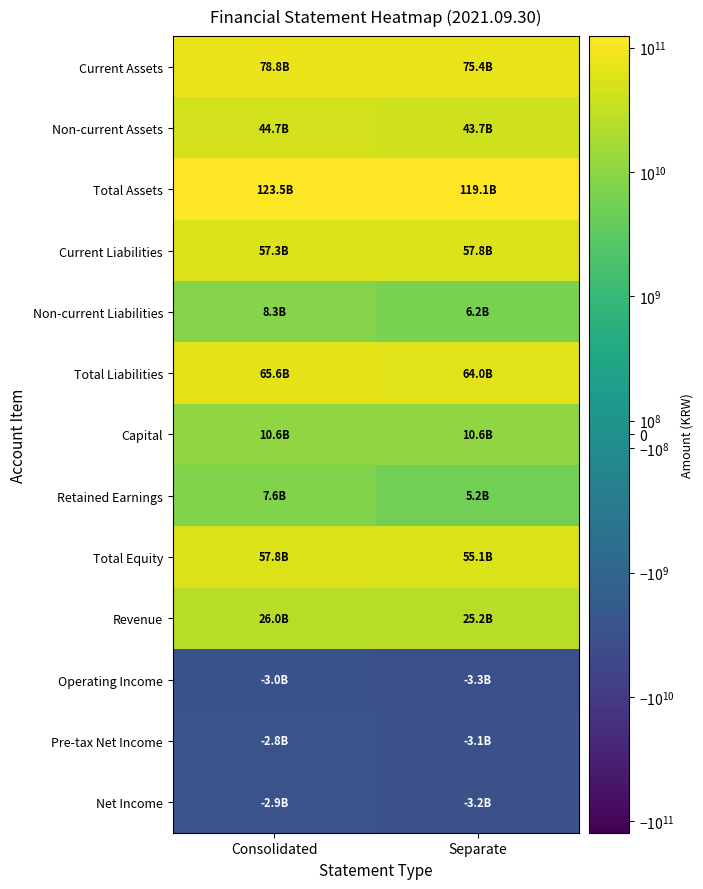

Reading right to left, what are all the values shown in this chart?

Current Assets: Separate=75398454579	Consolidated=78766776854
Non-current Assets: Separate=43656159552	Consolidated=44719099710
Total Assets: Separate=119054614131	Consolidated=123485876564
Current Liabilities: Separate=57787087374	Consolidated=57333812102
Non-current Liabilities: Separate=6177914974	Consolidated=8314312286
Total Liabilities: Separate=63965002348	Consolidated=65648124388
Capital: Separate=10558641500	Consolidated=10558641500
Retained Earnings: Separate=5207184361	Consolidated=7585834233
Total Equity: Separate=55089611783	Consolidated=57837752176
Revenue: Separate=25177698077	Consolidated=26012101637
Operating Income: Separate=-3312419132	Consolidated=-2997503937
Pre-tax Net Income: Separate=-3139170914	Consolidated=-2839979606
Net Income: Separate=-3152678700	Consolidated=-2853487392